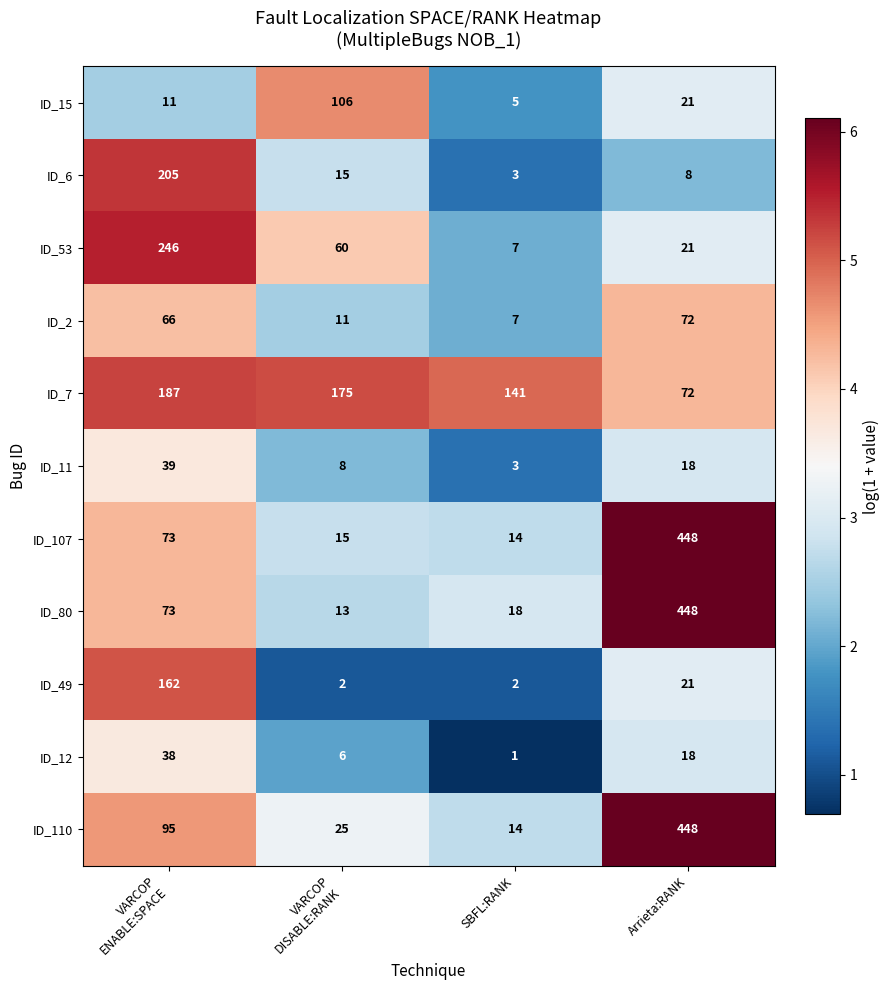

How many categories are shown in the chart?

4